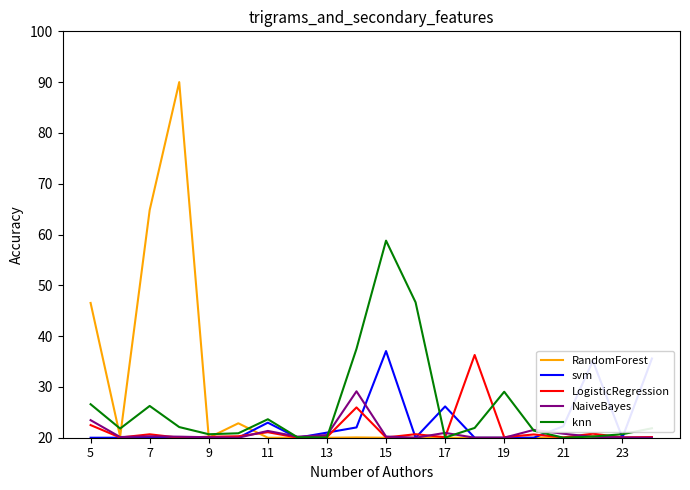

Which series has the largest range (max minus min)?

RandomForest